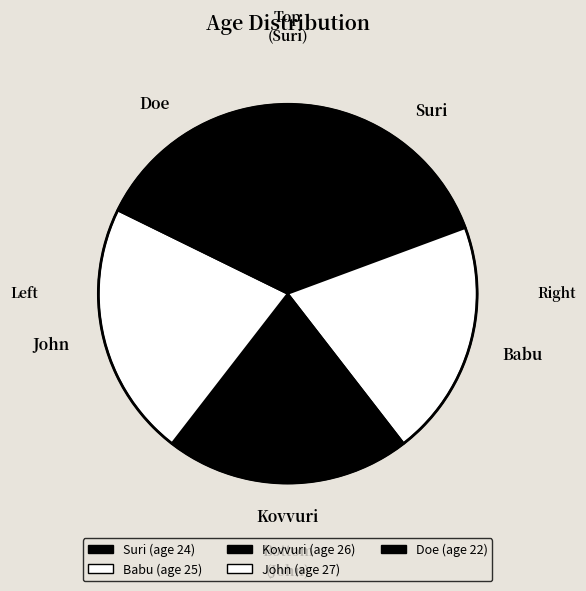

To the nearest percent, what is the combined percentage of John and Doe?

40%